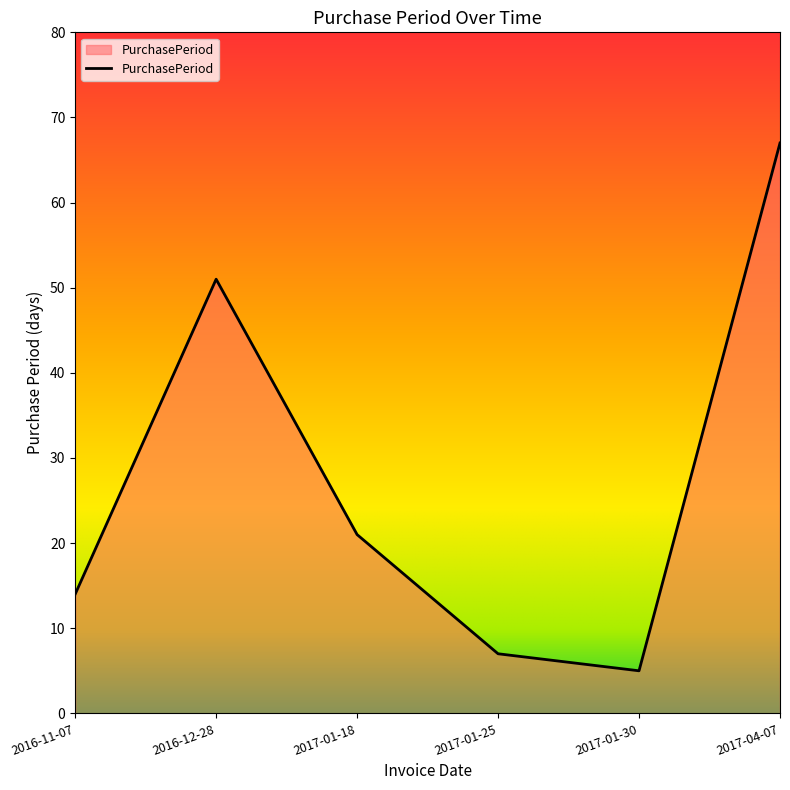

List the labels in order of value, smallest first.

2017-01-30, 2017-01-25, 2016-11-07, 2017-01-18, 2016-12-28, 2017-04-07